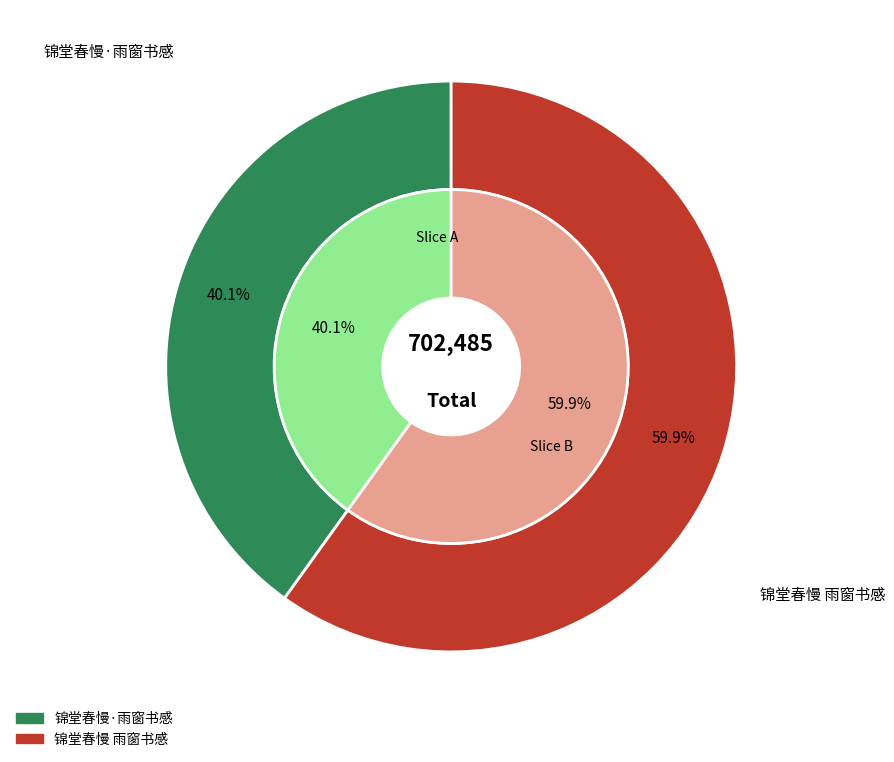

To the nearest percent, what portion does 锦堂春慢 雨窗书感 represent?

60%